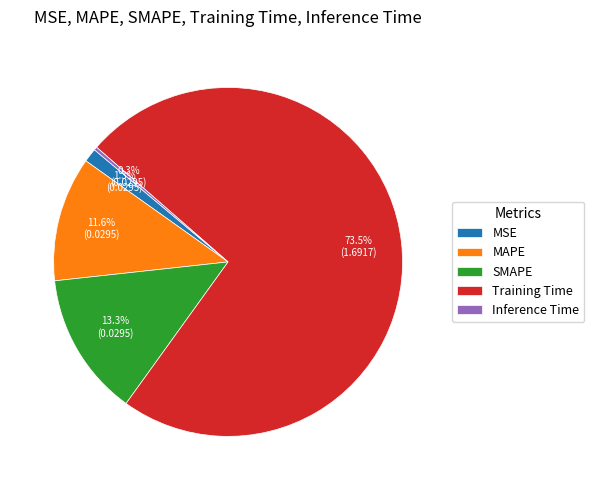

How many segments does this pie chart have?

5